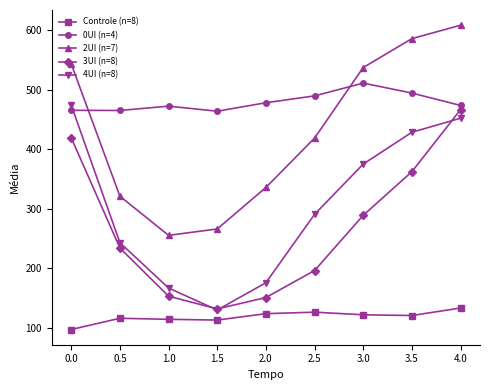

True or false: 3UI (n=8) and 2UI (n=7) intersect in this chart.

False